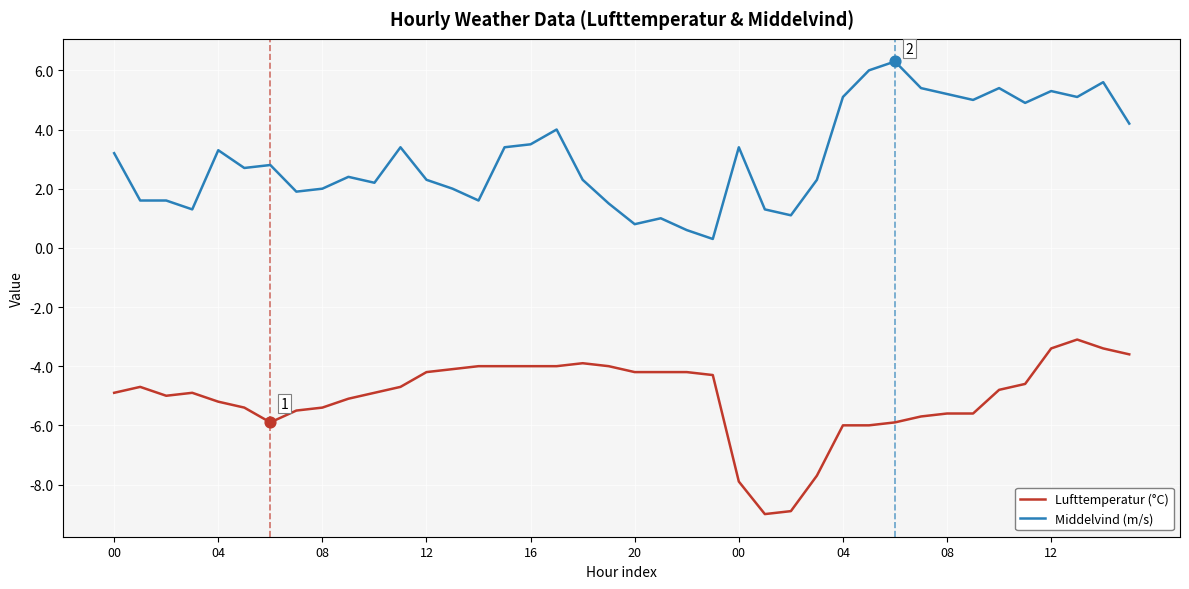

What are all the series names shown in the legend?

Lufttemperatur (°C), Middelvind (m/s)